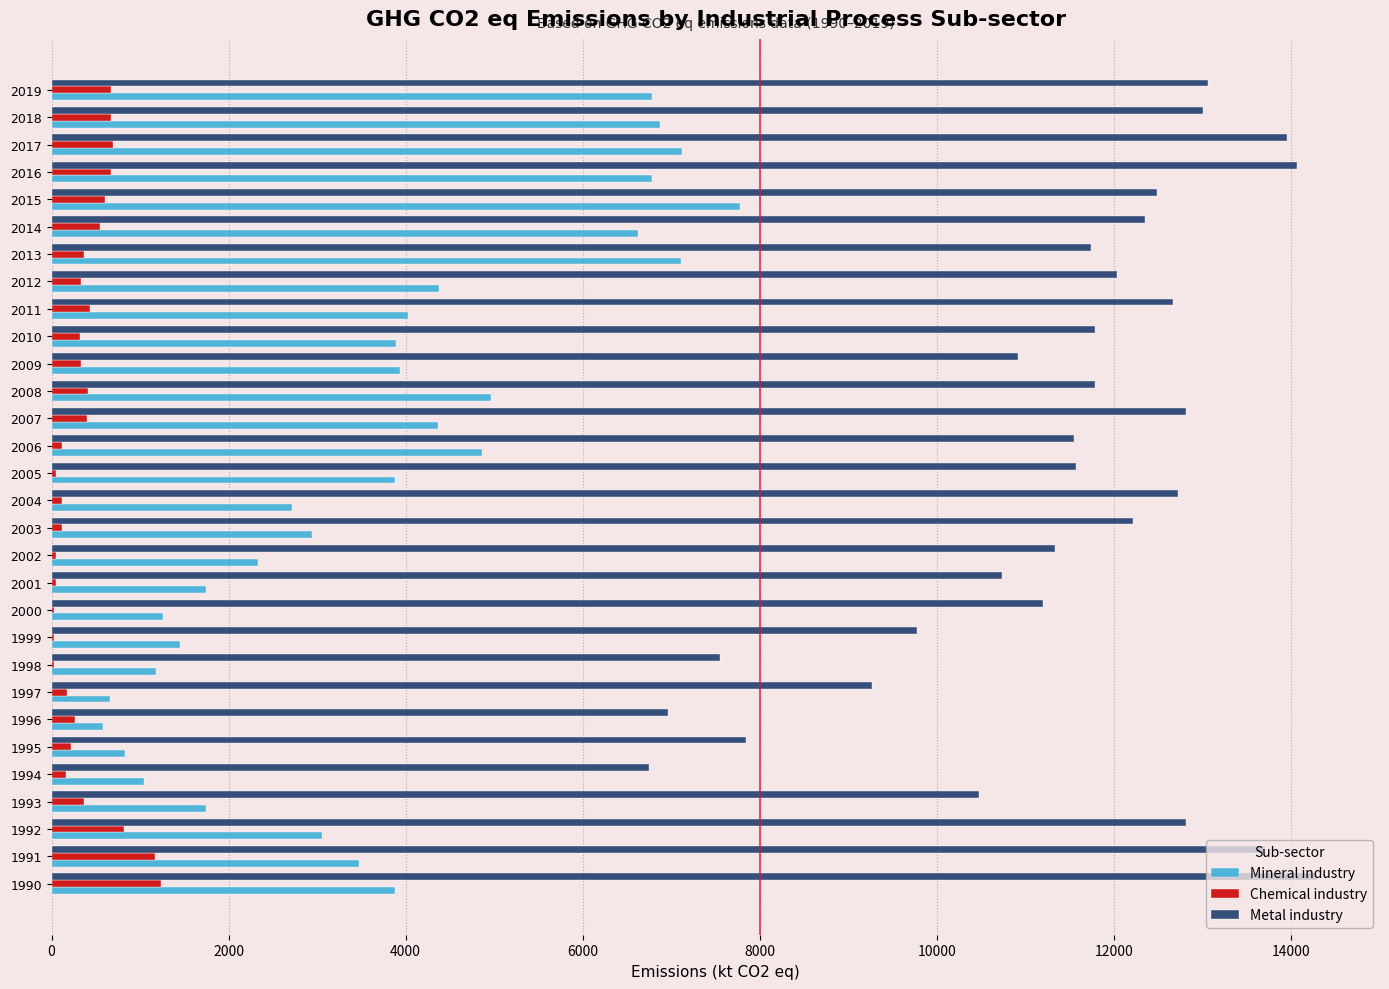

What is the sum of all Mineral industry values?

112259.3